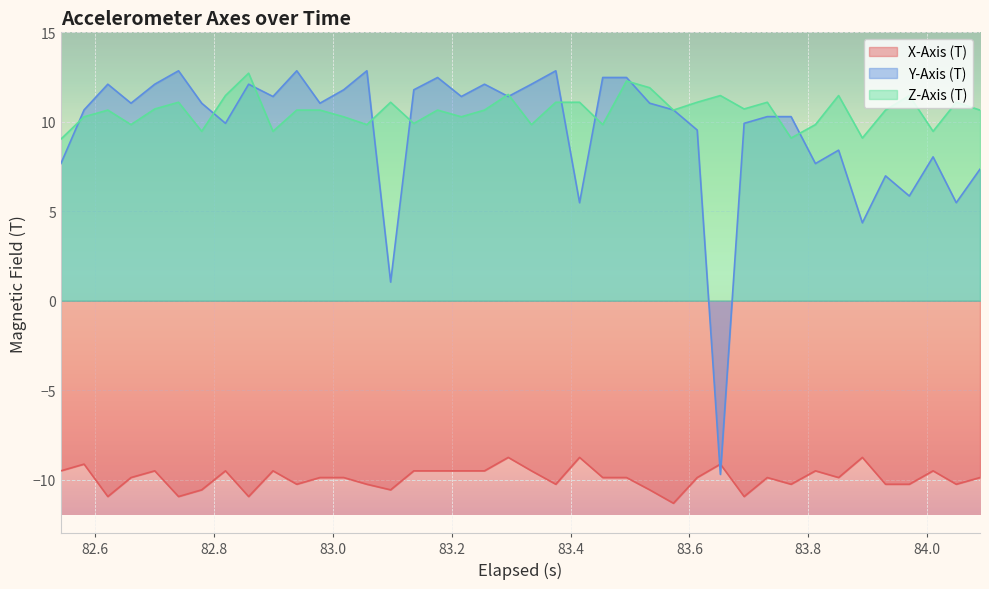

At how many categories does at least one series exceed -7?

40